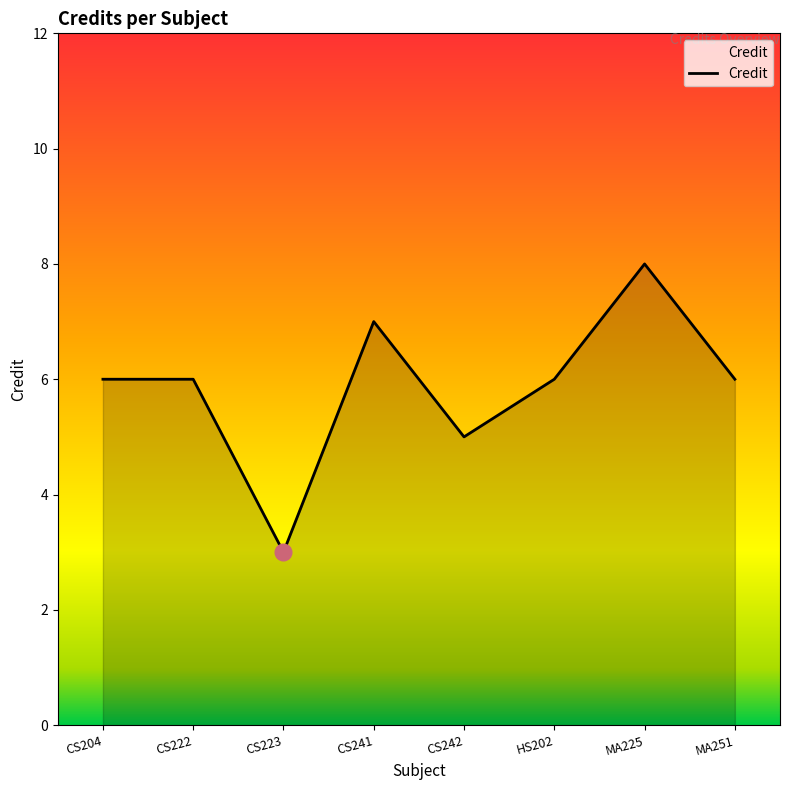

Which category has the highest value across all series?

MA225